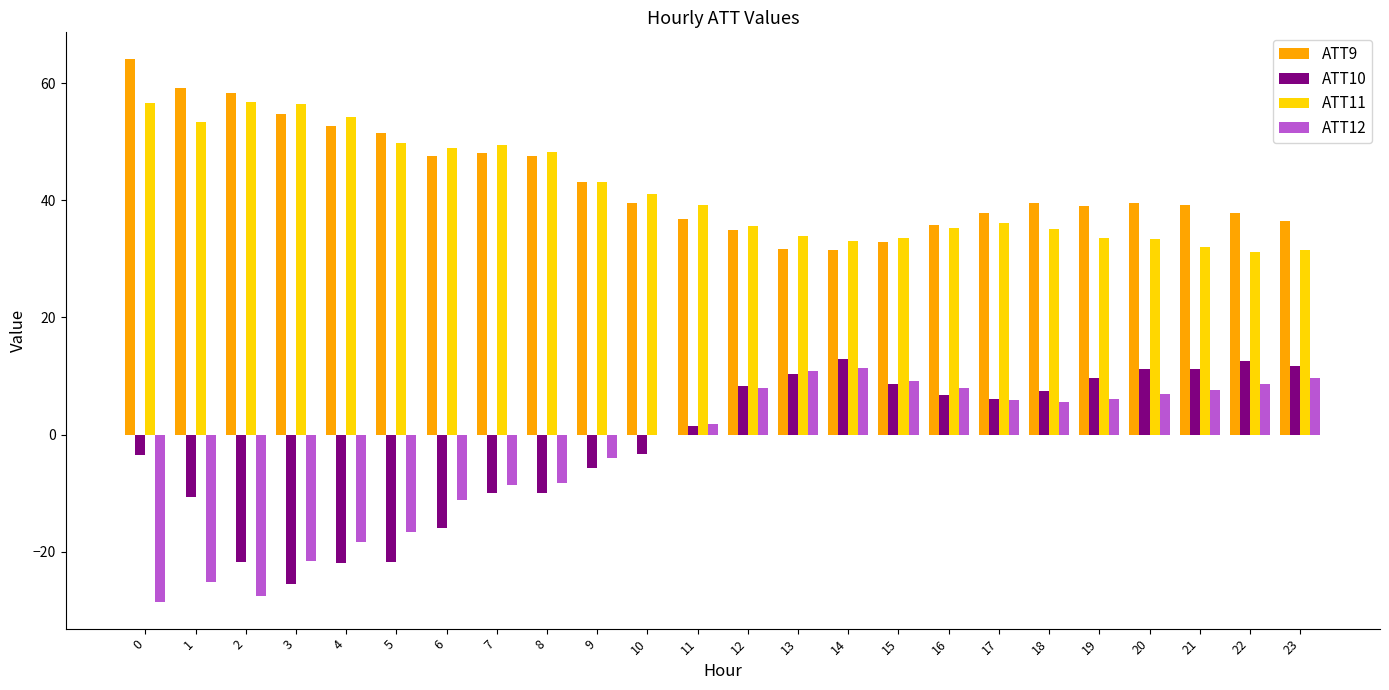

How many data points in ATT11 are above 39?

12